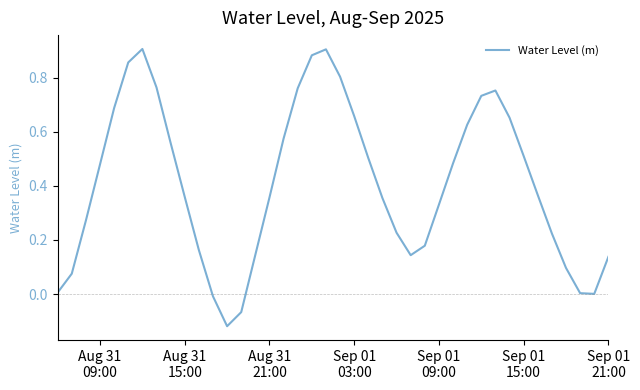

Reading left to right, what are all the values shown in this chart?

0.0	0.1	0.3	0.5	0.7	0.9	0.9	0.8	0.6	0.4	0.2	-0.0	-0.1	-0.1	0.1	0.4	0.6	0.8	0.9	0.9	0.8	0.7	0.5	0.4	0.2	0.1	0.2	0.3	0.5	0.6	0.7	0.8	0.7	0.5	0.4	0.2	0.1	0.0	0.0	0.1